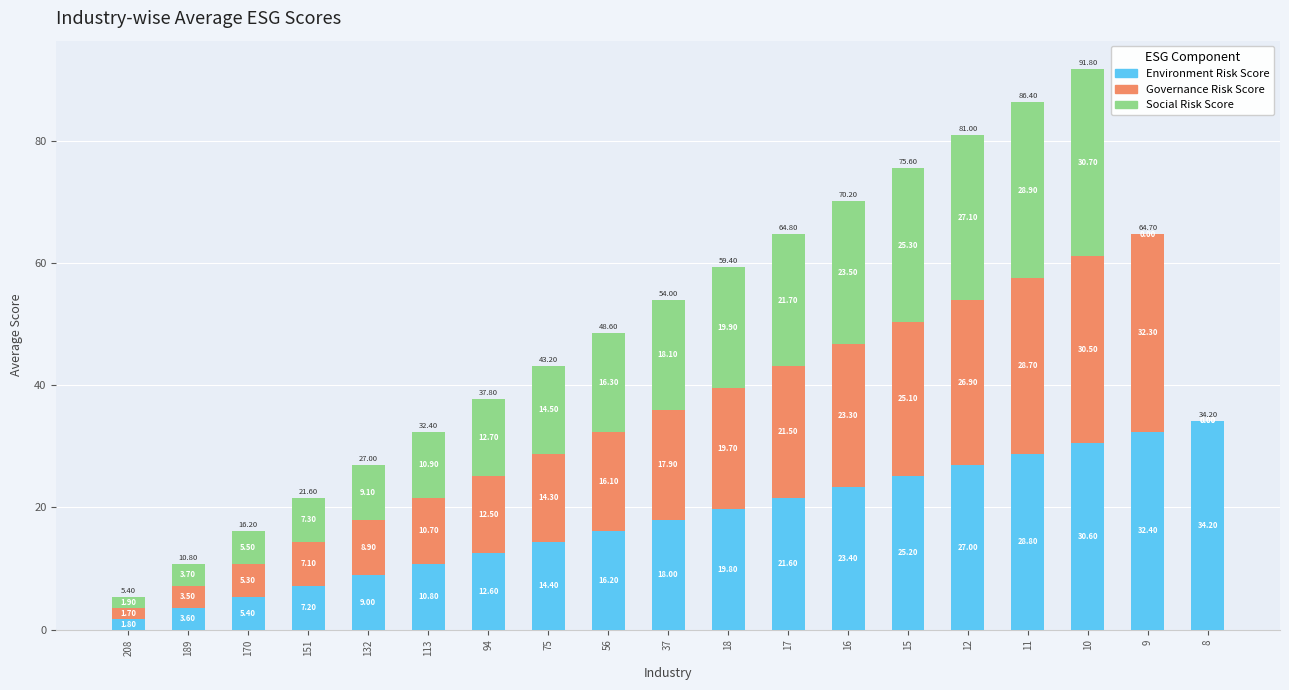

What is the total value across all series at 151?

21.6